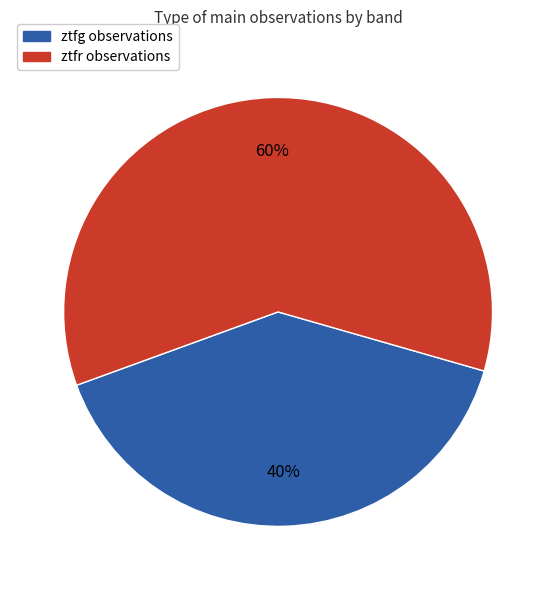

Do ztfr and ztfg together represent more than half of the pie?

Yes